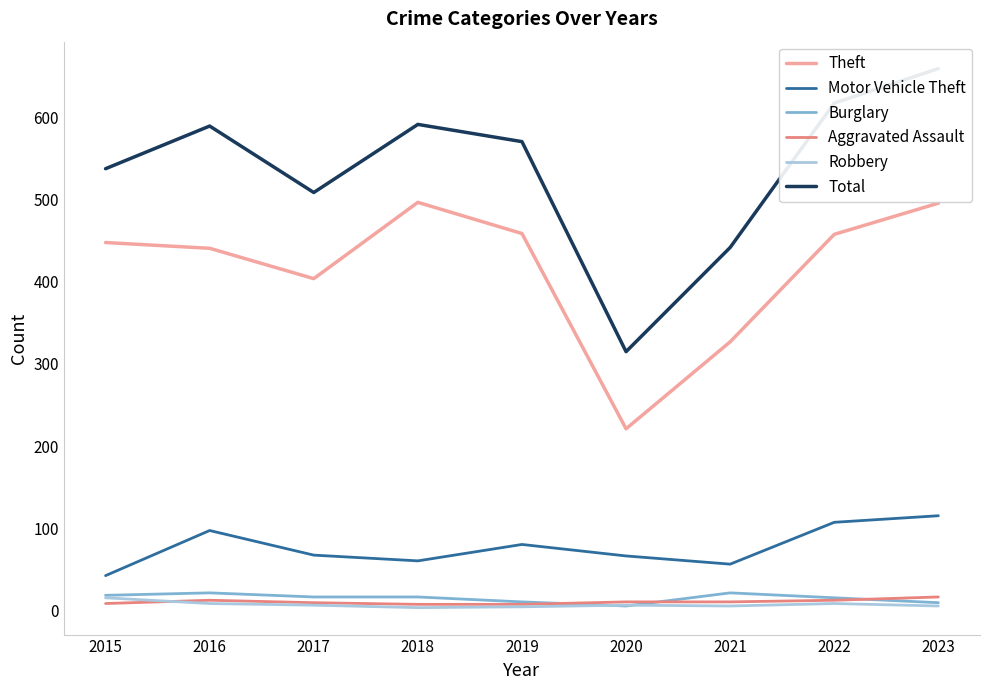

Where is the first local minimum for Robbery?

2018